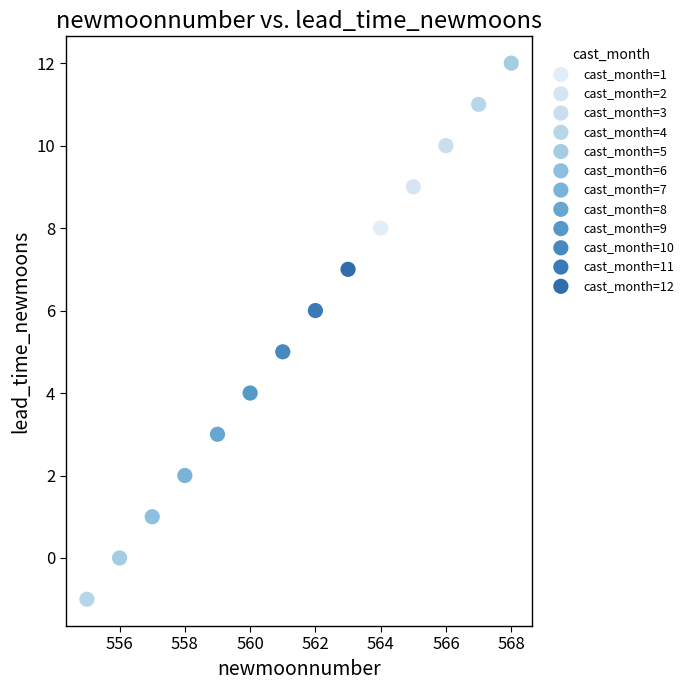

What are all the series names shown in the legend?

cast_month=1, cast_month=2, cast_month=3, cast_month=4, cast_month=5, cast_month=6, cast_month=7, cast_month=8, cast_month=9, cast_month=10, cast_month=11, cast_month=12